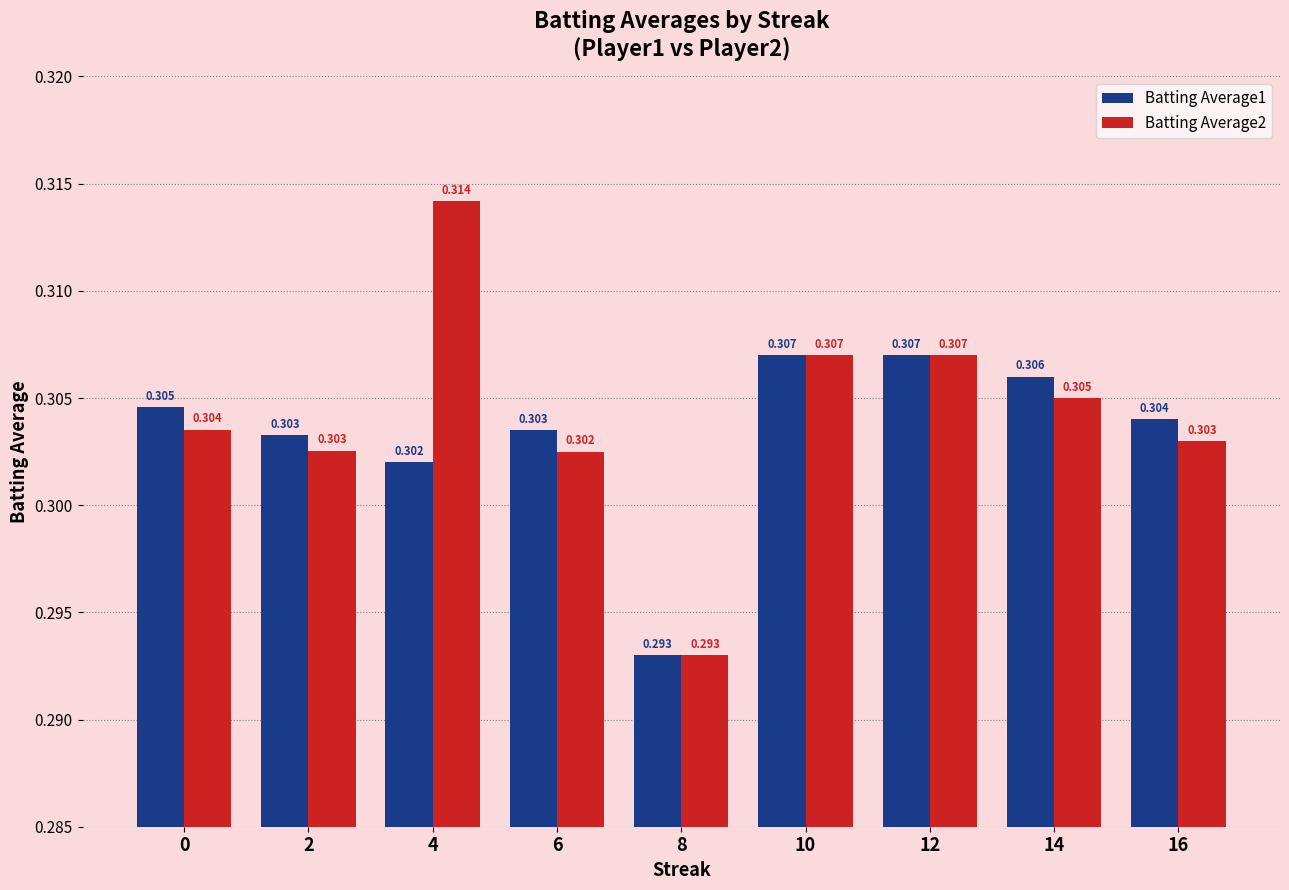

How many bars are there in total?

18